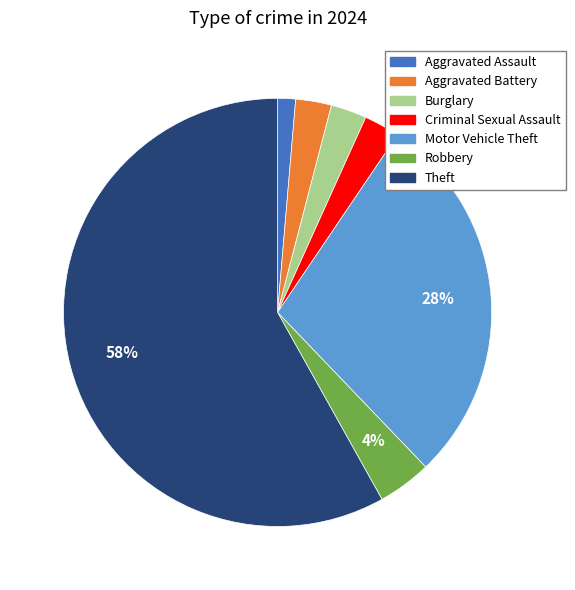

Which category has the smallest portion of the pie?

Aggravated Assault